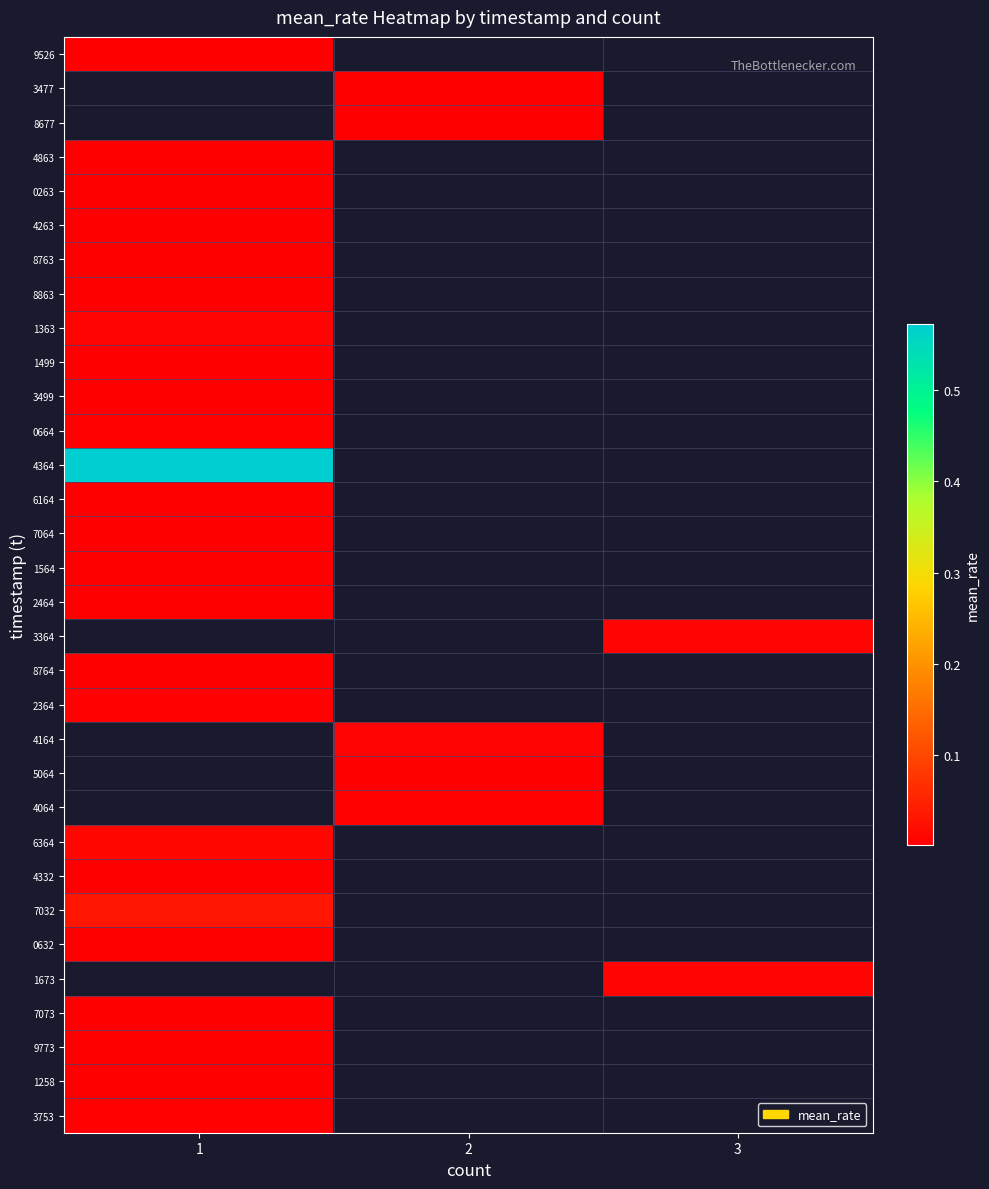

Which label corresponds to the largest value in the chart?

1